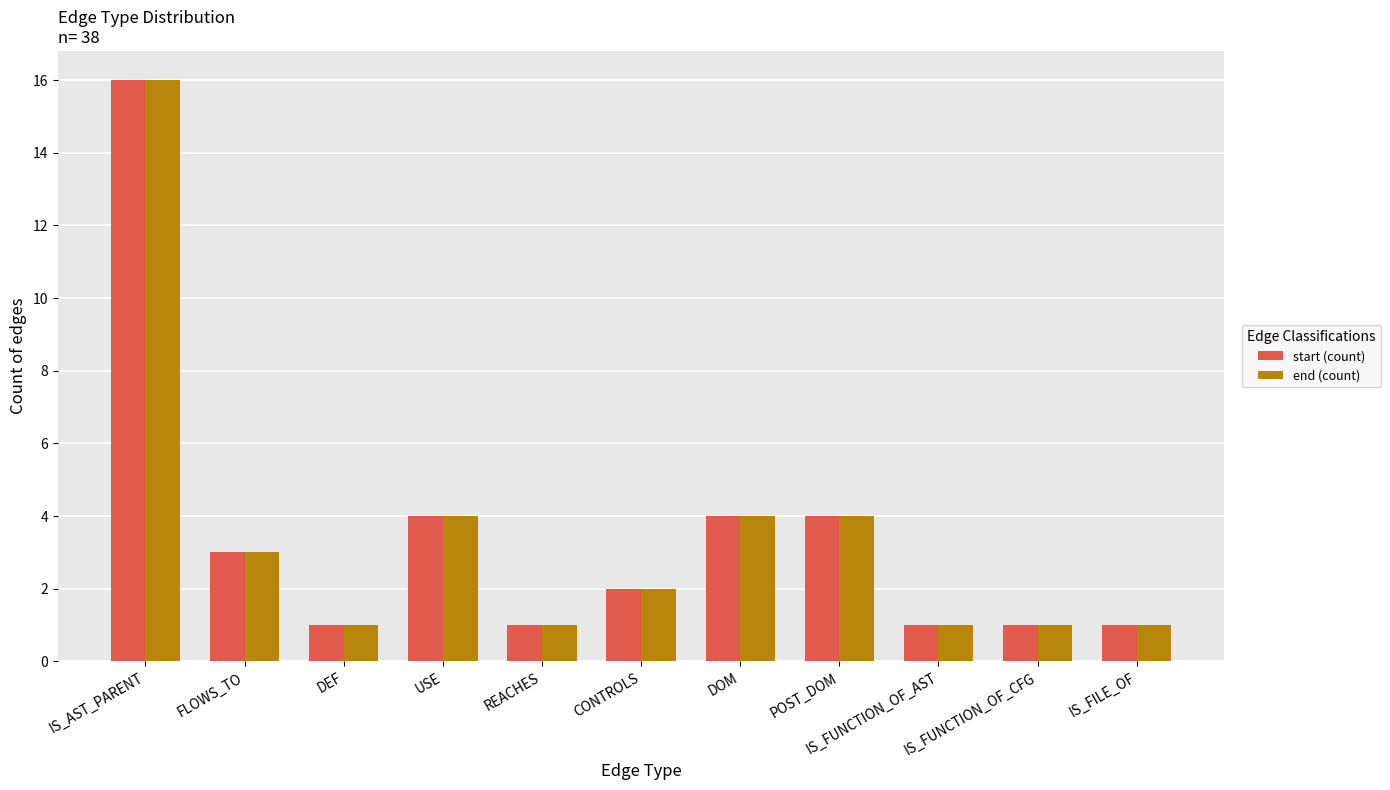

What is the label of the 9th bar from the right?

DEF